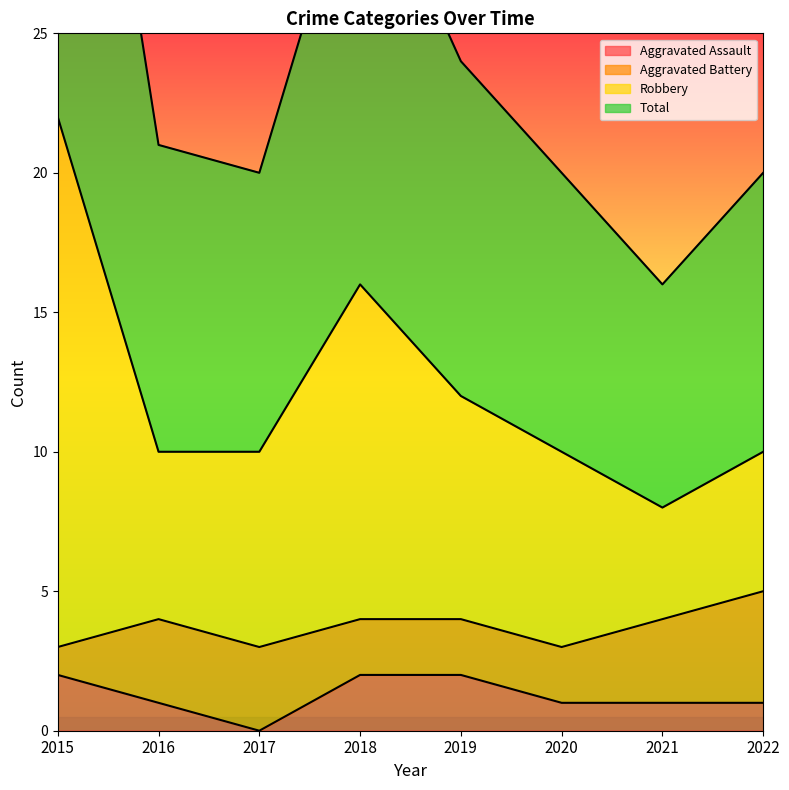

The Robbery series shows 12 at 2019. True or false?

True